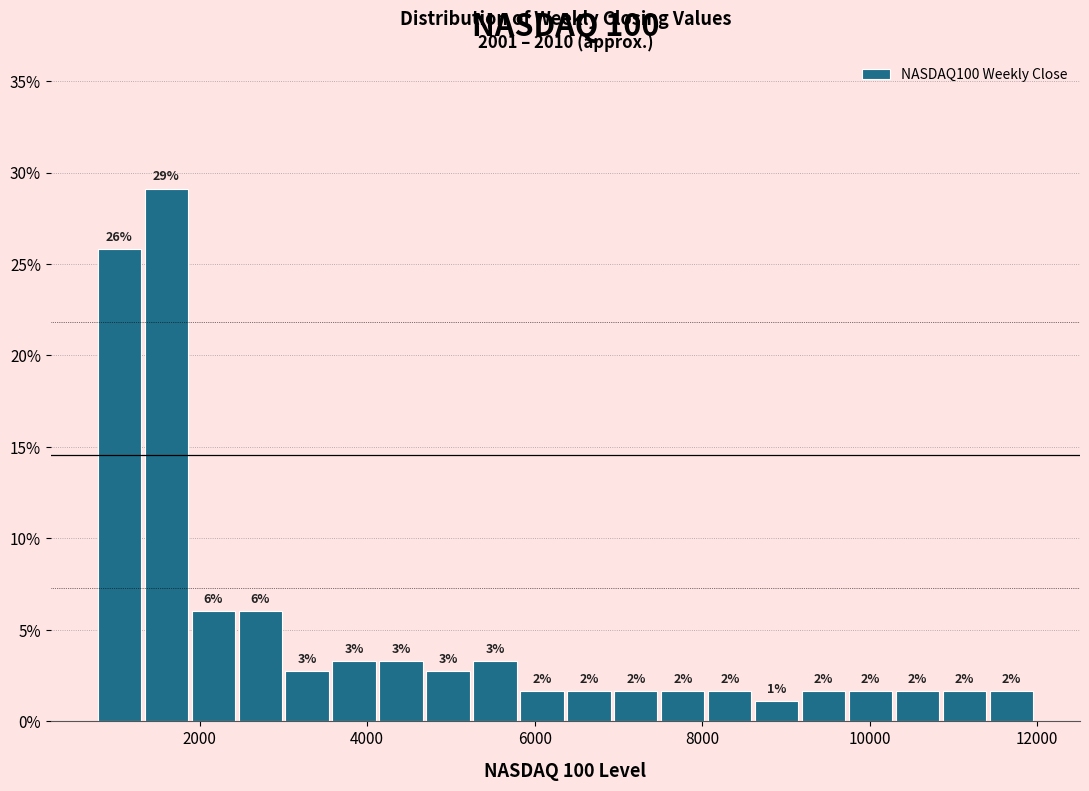

Read against the x-axis, roughly where is the centre of the tallest bar?

1600